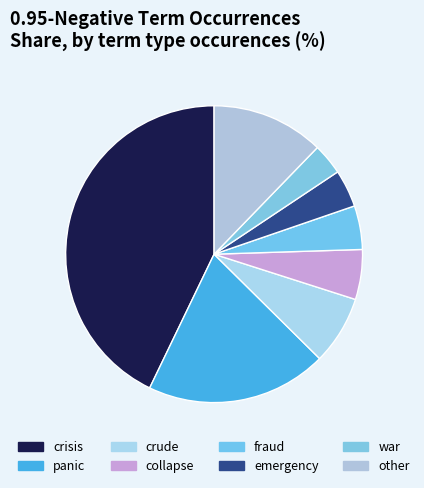

Do crisis and panic together represent more than half of the pie?

Yes